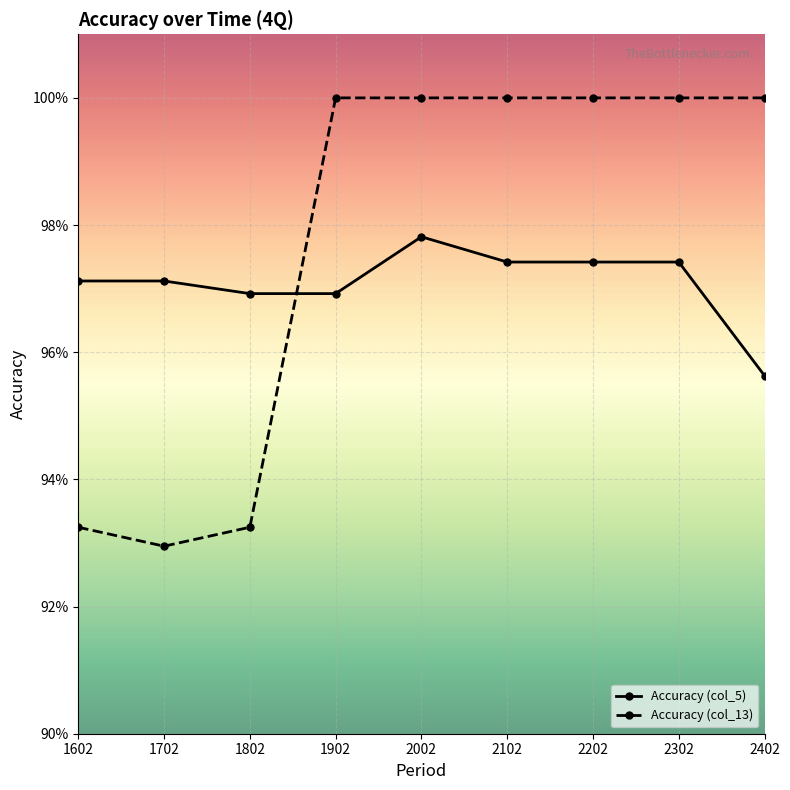

List the series in order of their overall mean, highest first.

Accuracy (col_13), Accuracy (col_5)